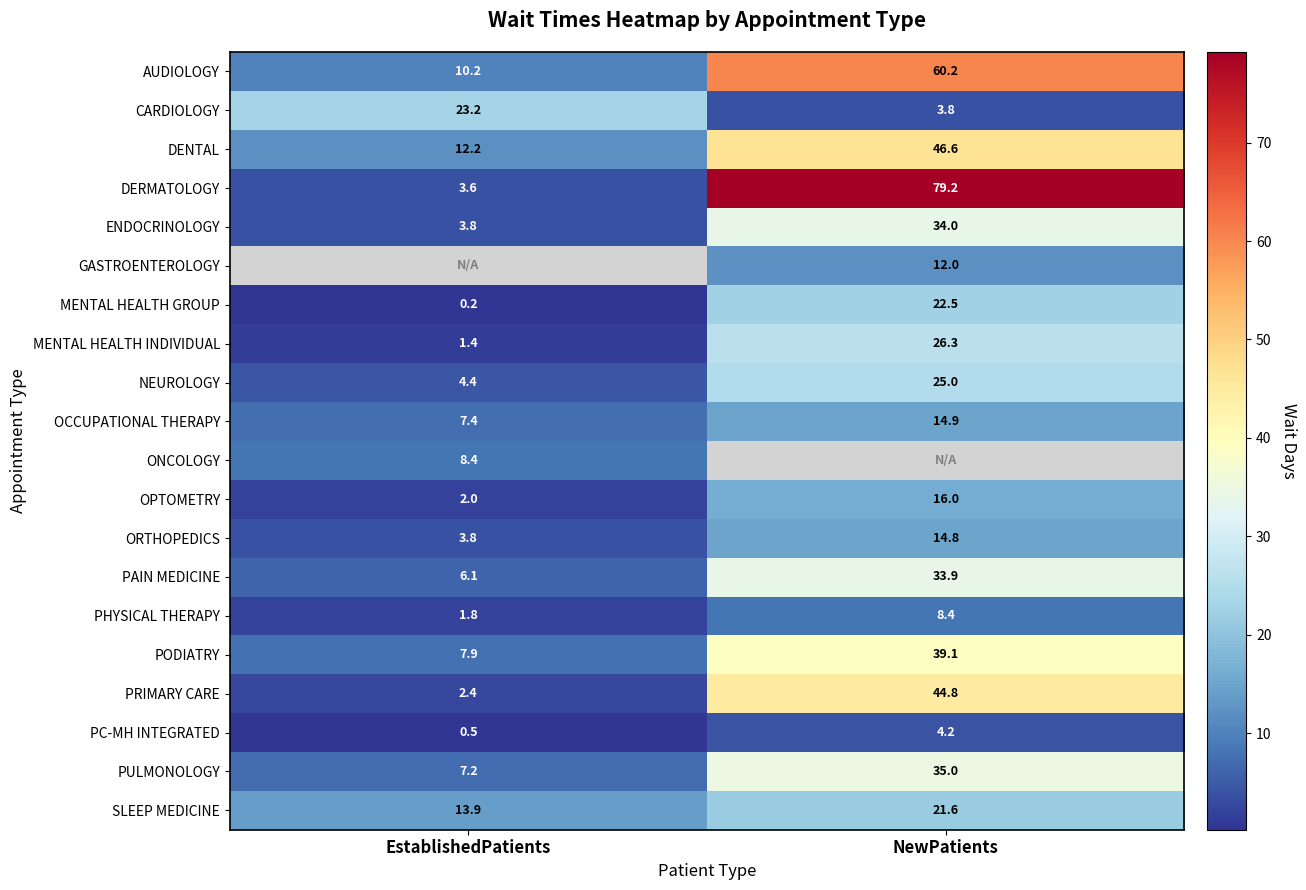

What is the difference between the NEUROLOGY values at NewPatients and EstablishedPatients?

20.6